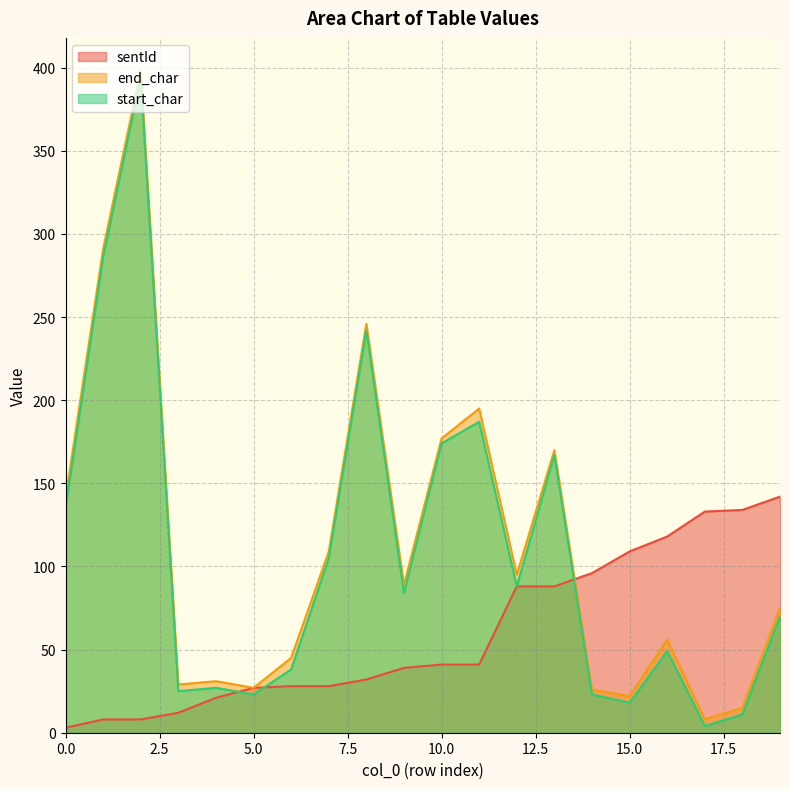

What is the minimum value for sentId?

3